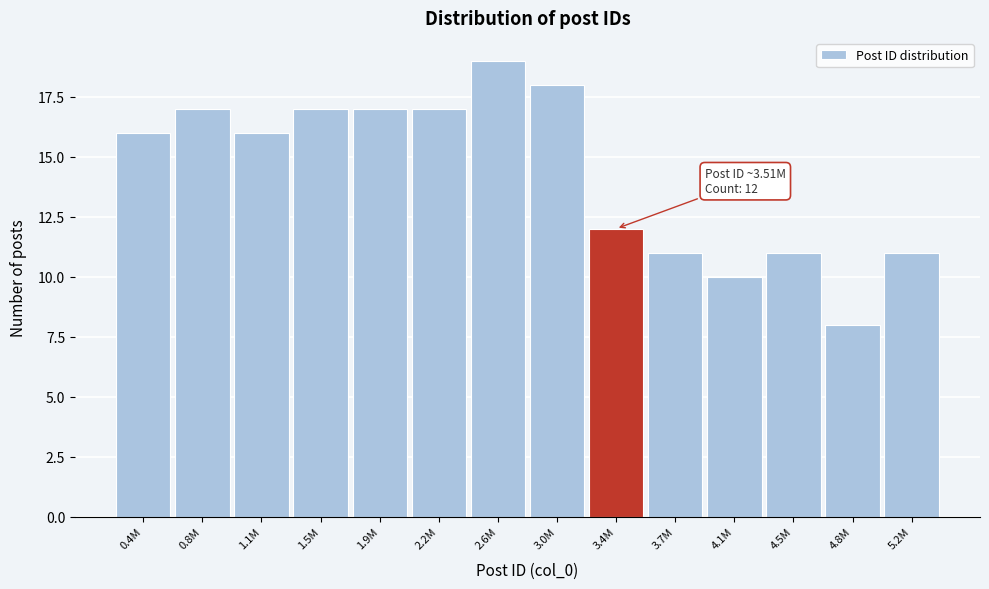

Reading left to right, what are all the values shown in this chart?

16	17	16	17	17	17	19	18	12	11	10	11	8	11